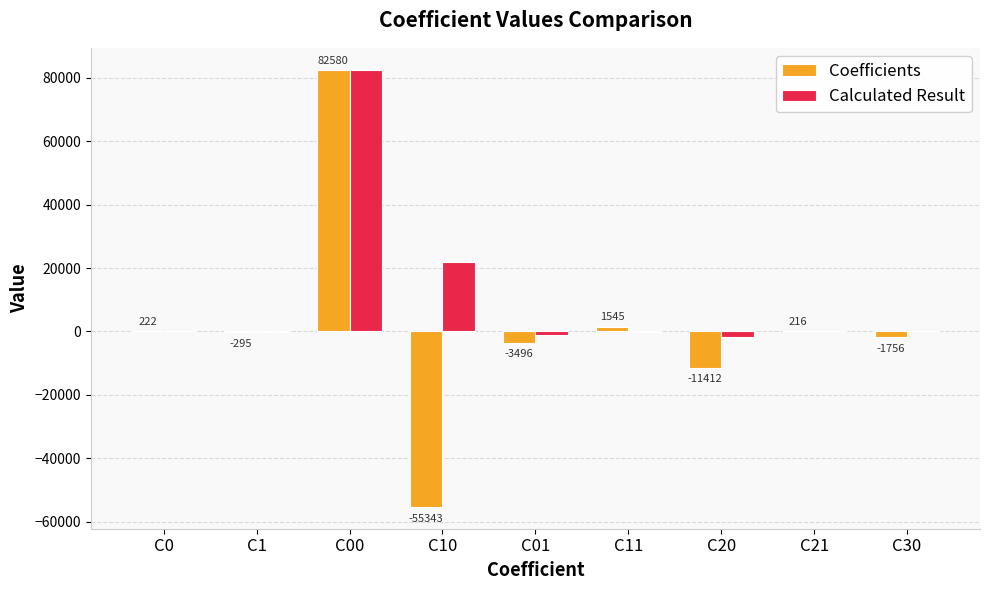

Which category has the highest value in the Coefficients series?

C00